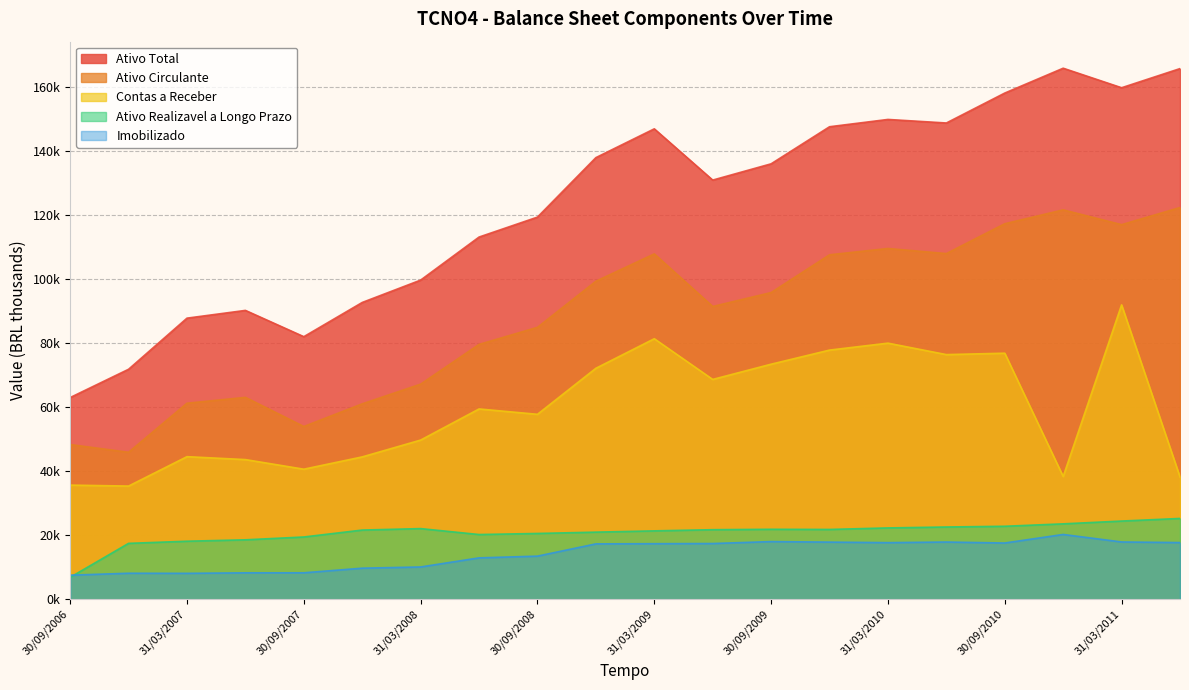

At which label does Imobilizado first exceed 17350?

30/06/2009